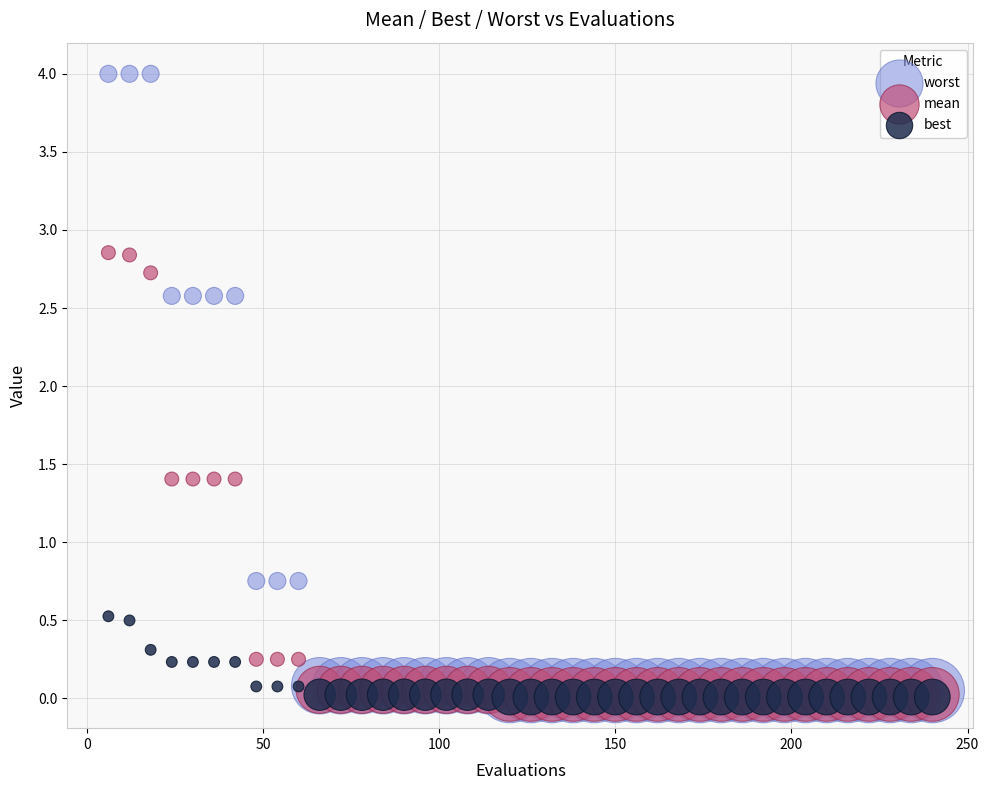

Which series has the widest spread of Y values?

worst